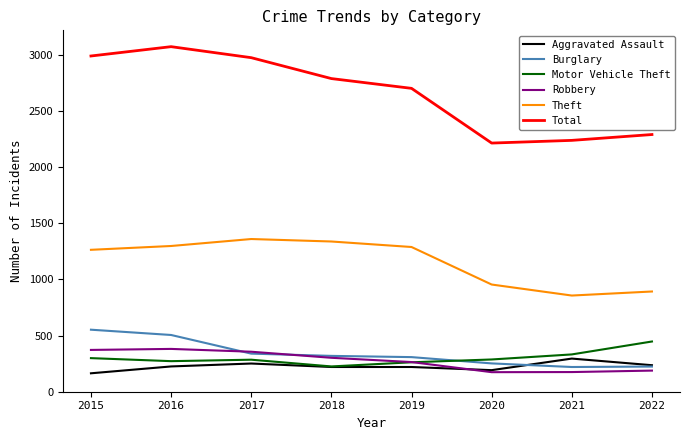

What value does the Total series have at 2018, to the nearest 10?

2790